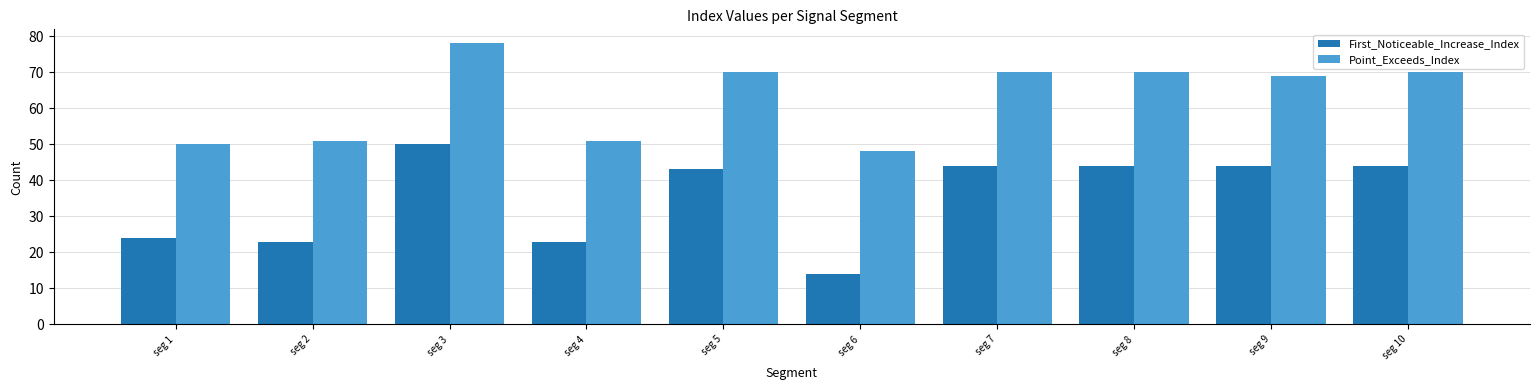

What is the difference between the highest and lowest values at seg 3?

28